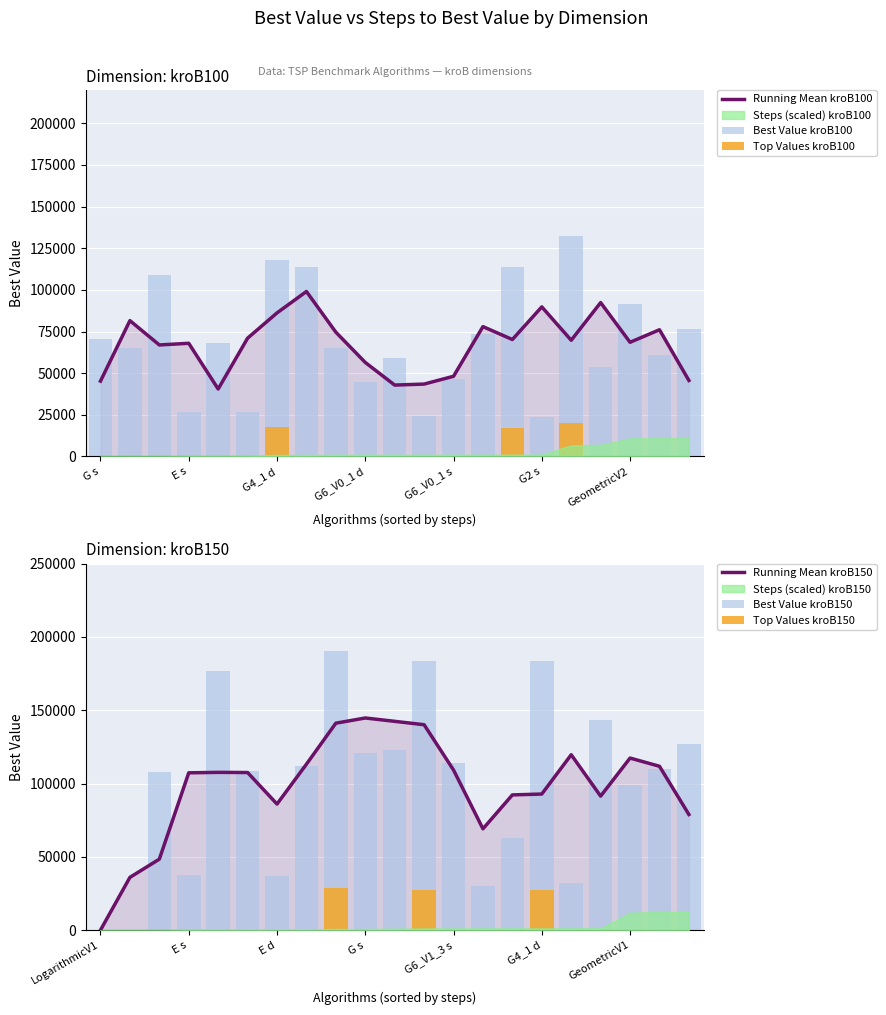

What is the sum of all Running Mean kroB150 values?

2056739.3